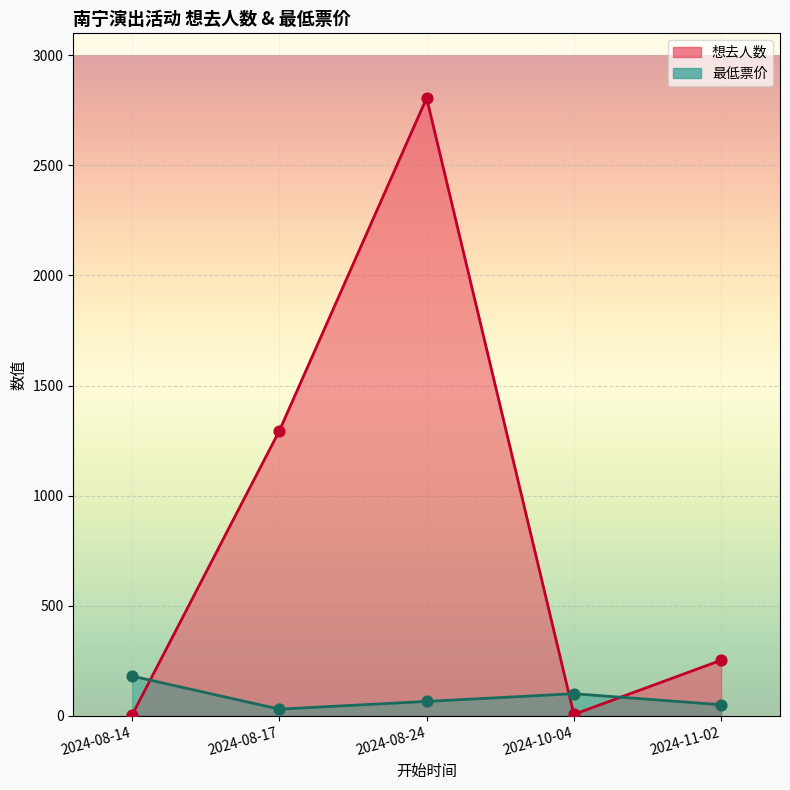

Which series contains the highest Y value?

想去人数